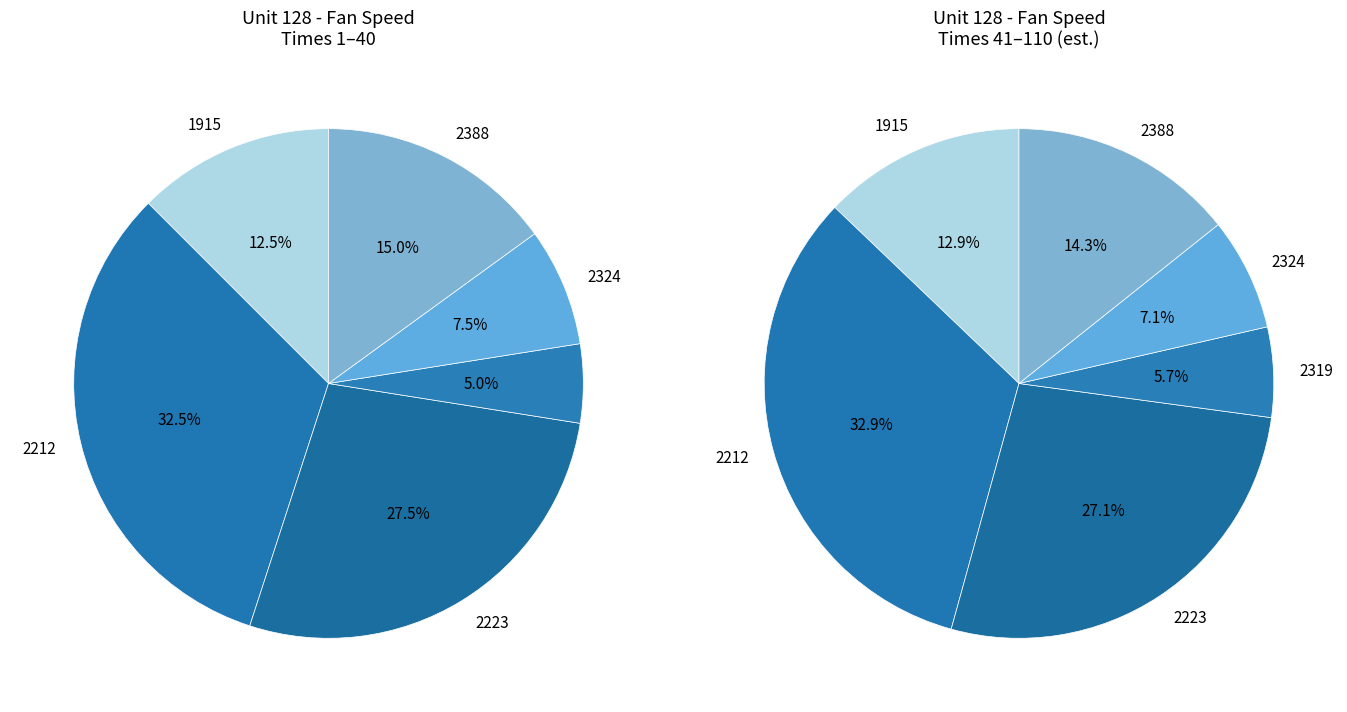

Does 1915 account for over 50% of the chart?

No